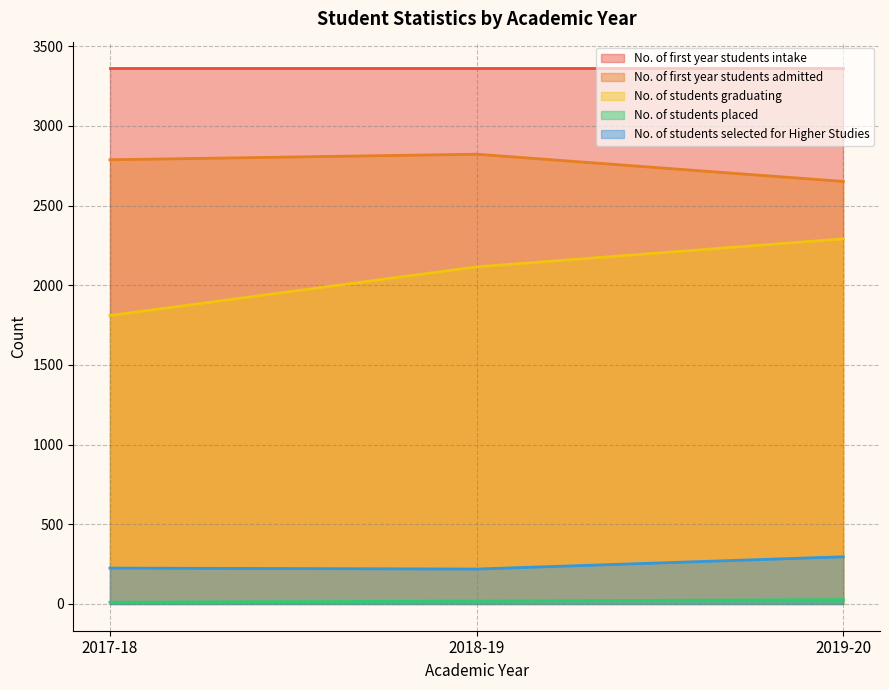

Is the value of No. of first year students intake at 2018-19 greater than the value of No. of students selected for Higher Studies at 2018-19?

Yes